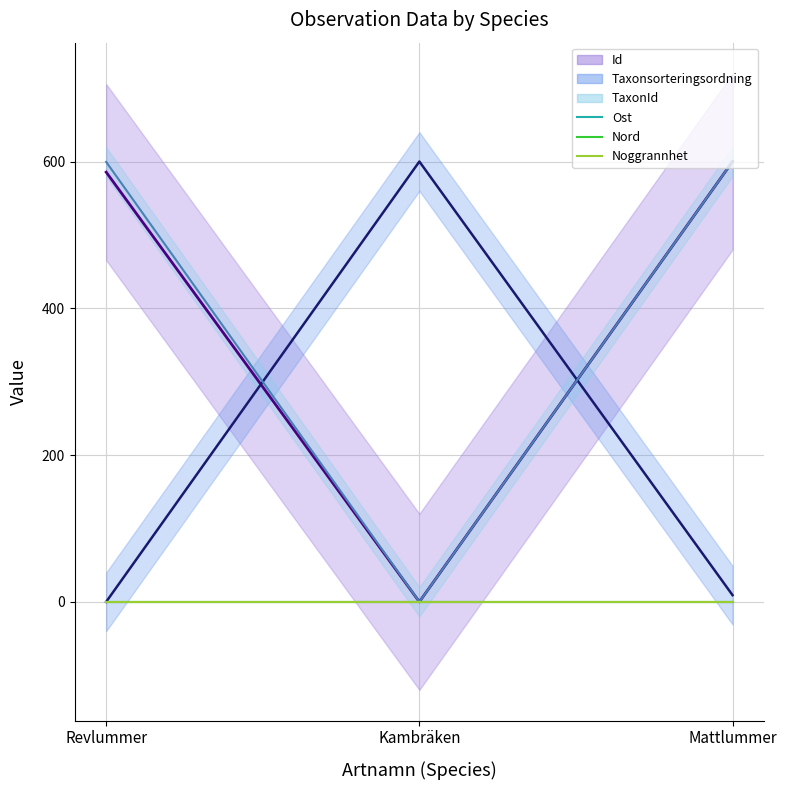

Is the value of Taxonsorteringsordning at Kambräken greater than the value of TaxonId at Revlummer?

Yes